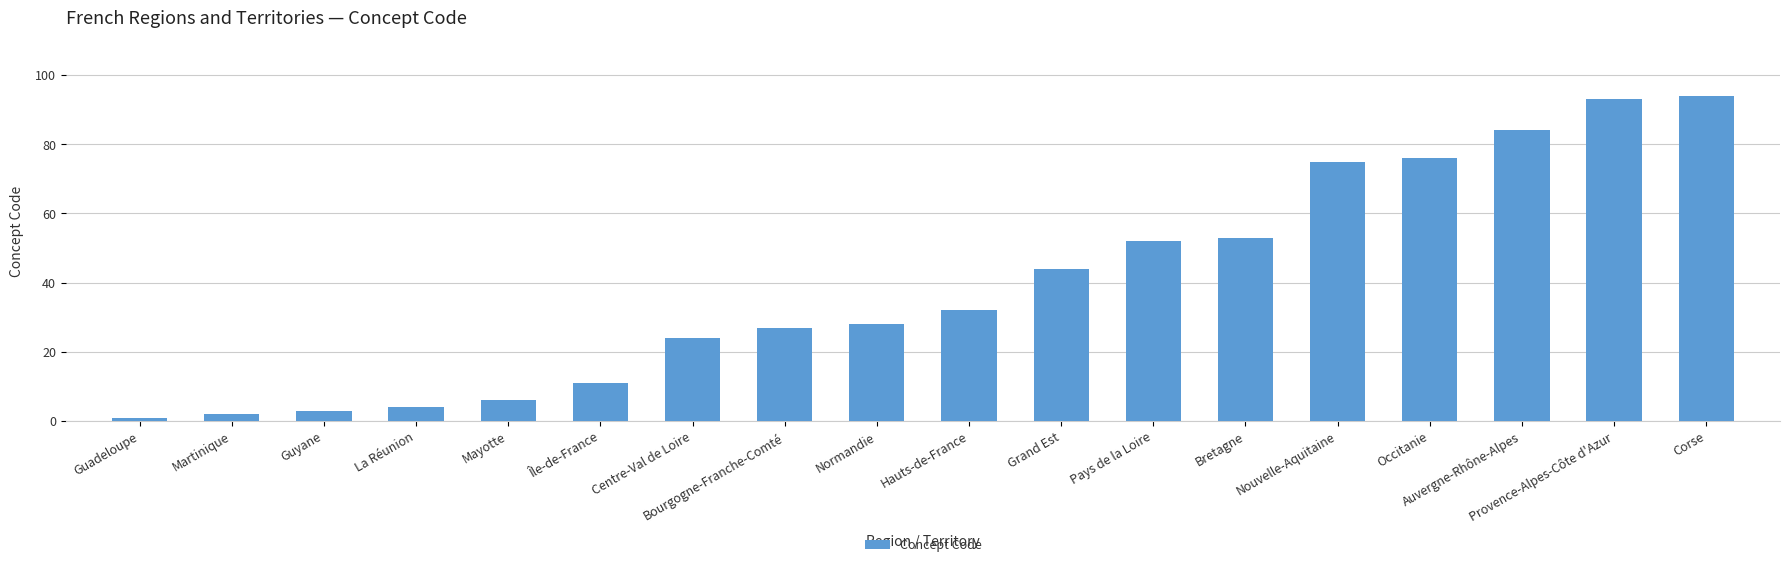

Is it true that the value at Corse is 57?

False